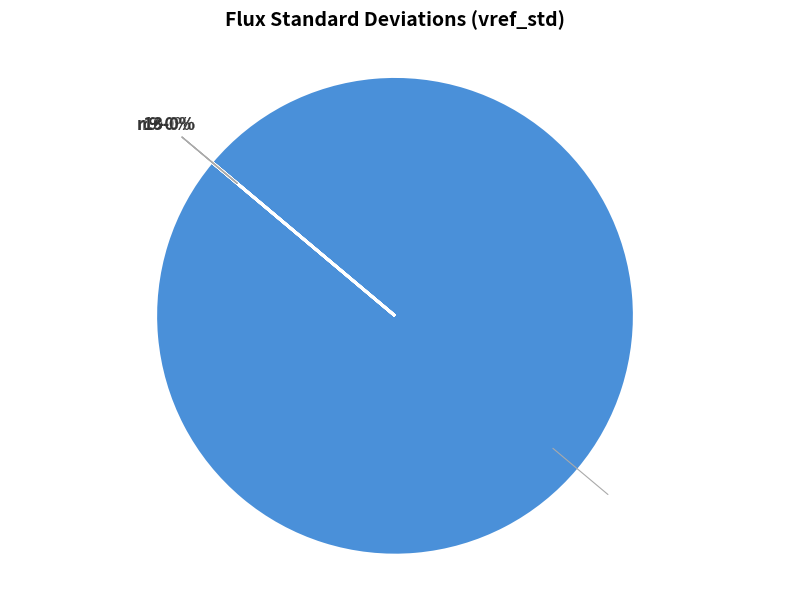

How many segments does this pie chart have?

6